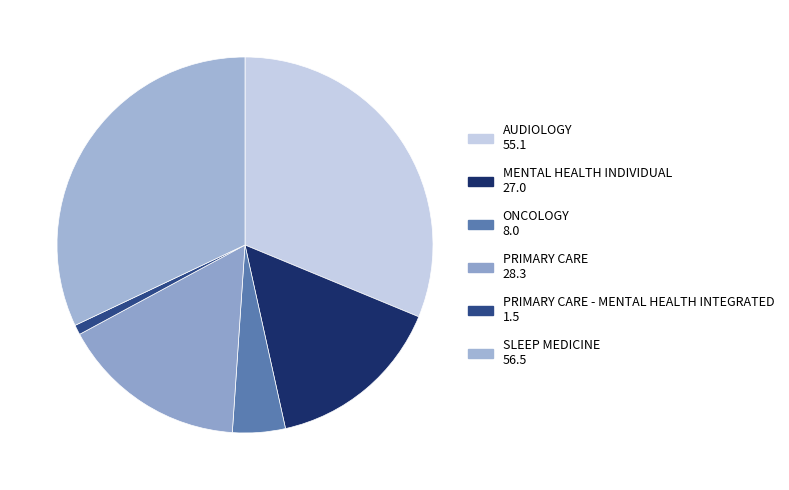

Which slice is the largest?

SLEEP MEDICINE 56.5